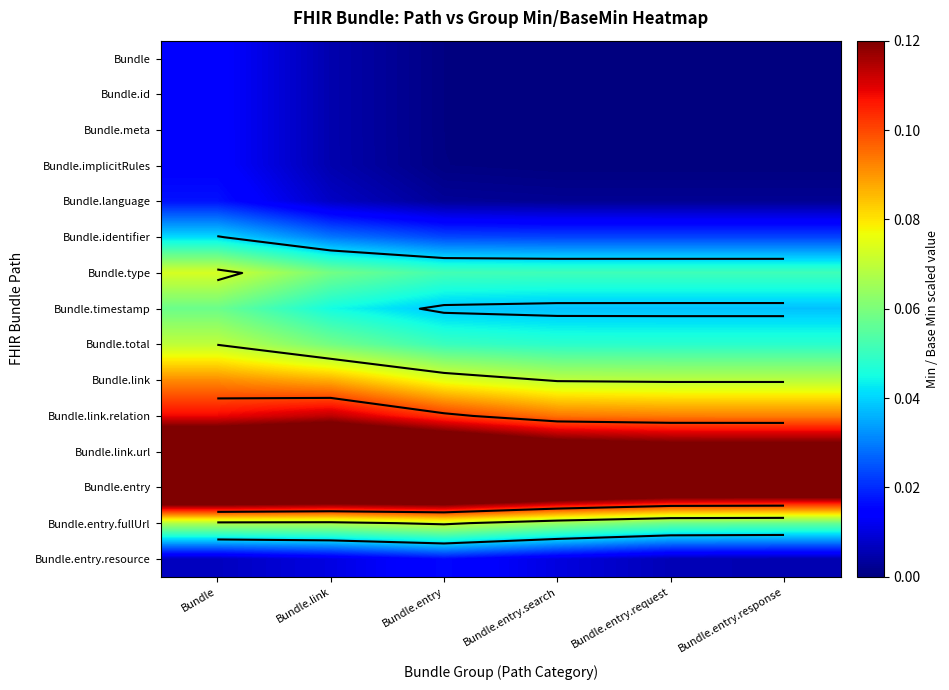

How many distinct data groups are displayed?

15